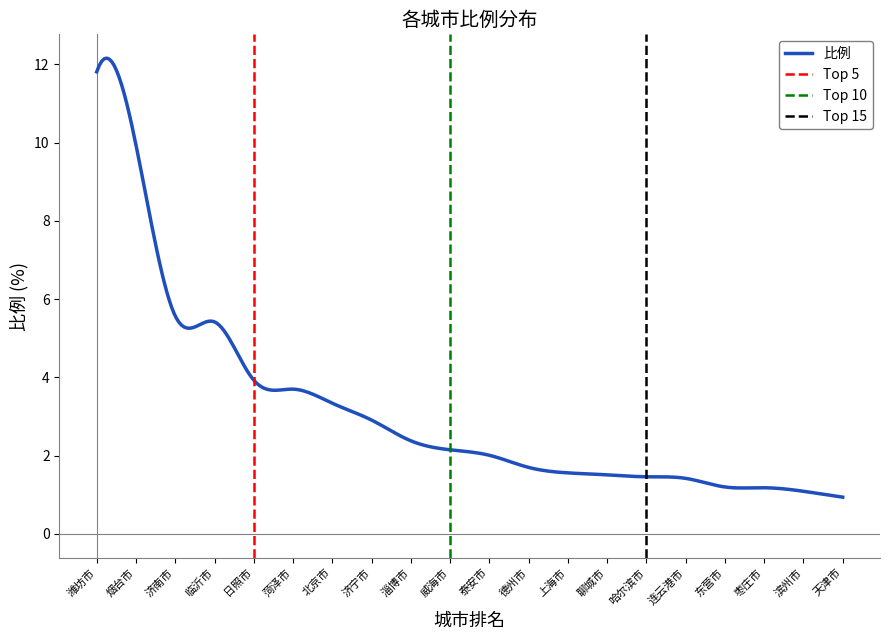

Is it true that the value at 潍坊市 is 17.2?

False